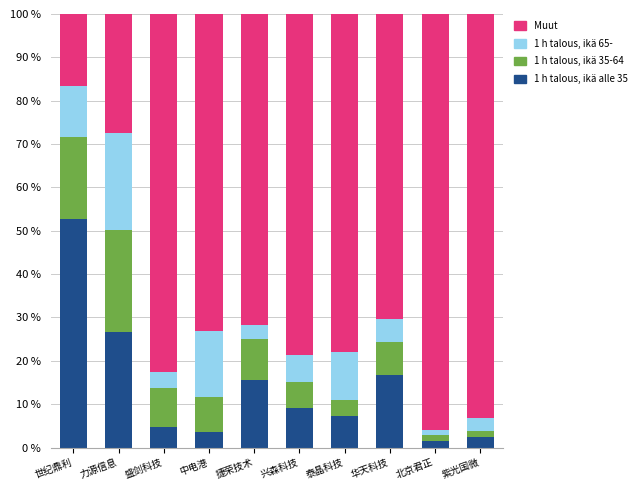

What is the total value across all series at 泰晶科技?

100.0